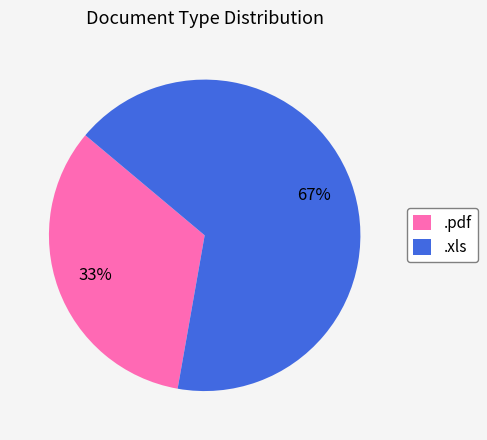

To the nearest percent, what is the combined percentage of .pdf and .xls?

100%